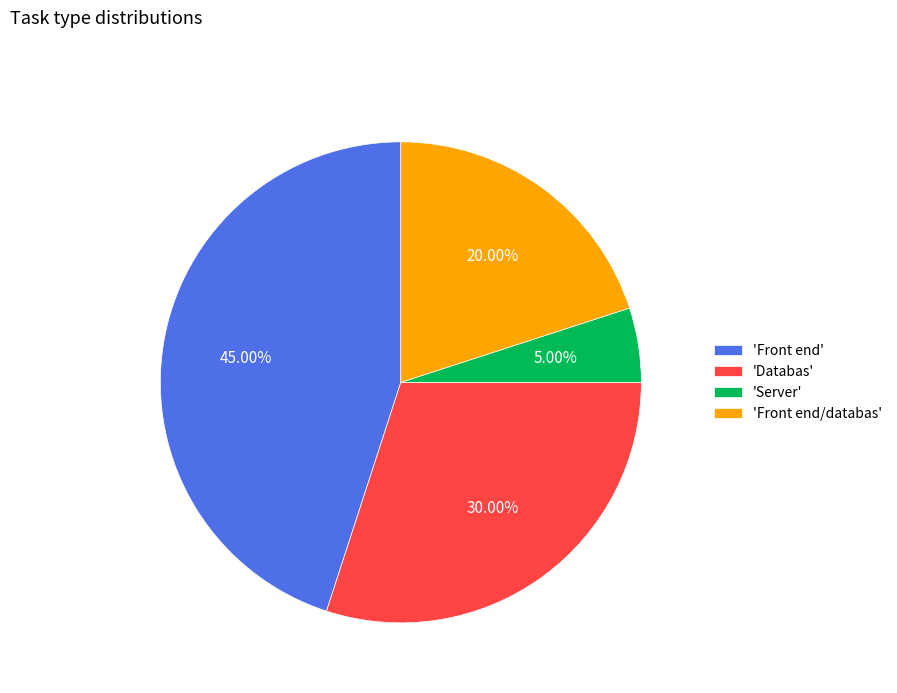

Which slice is the smallest?

'Server'